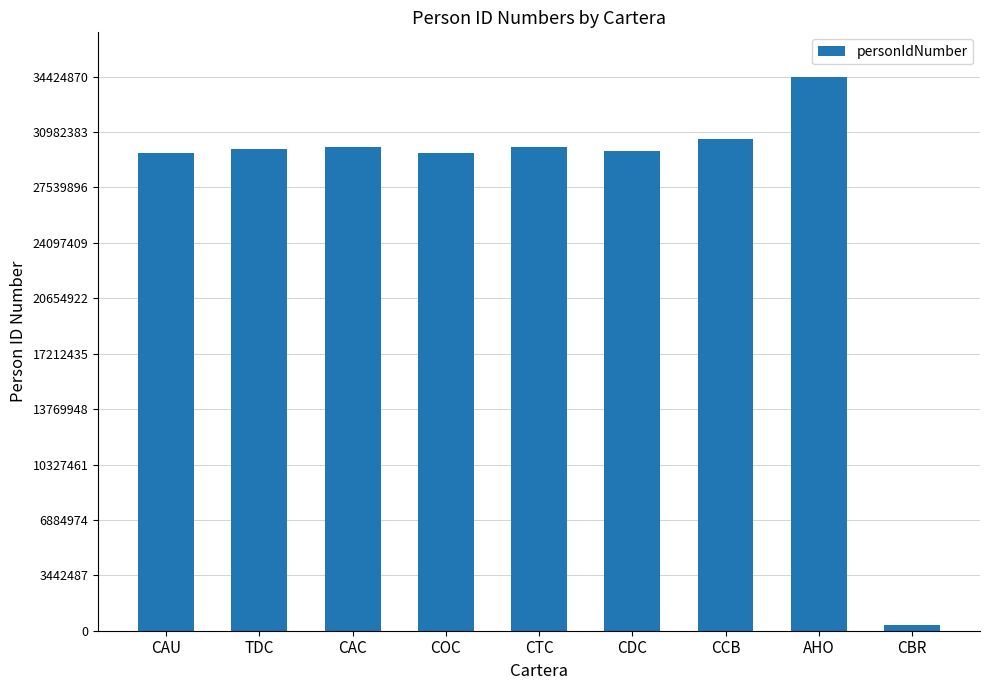

The chart shows a value of 30053443 at CTC. True or false?

True